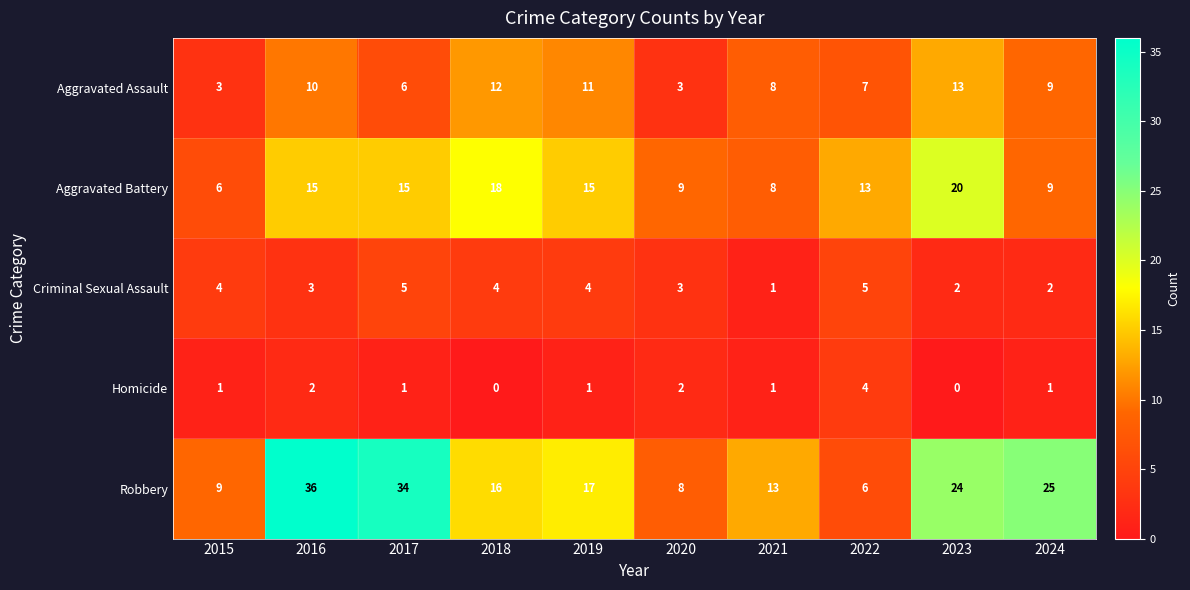

What is the highest value of the Robbery series?

36